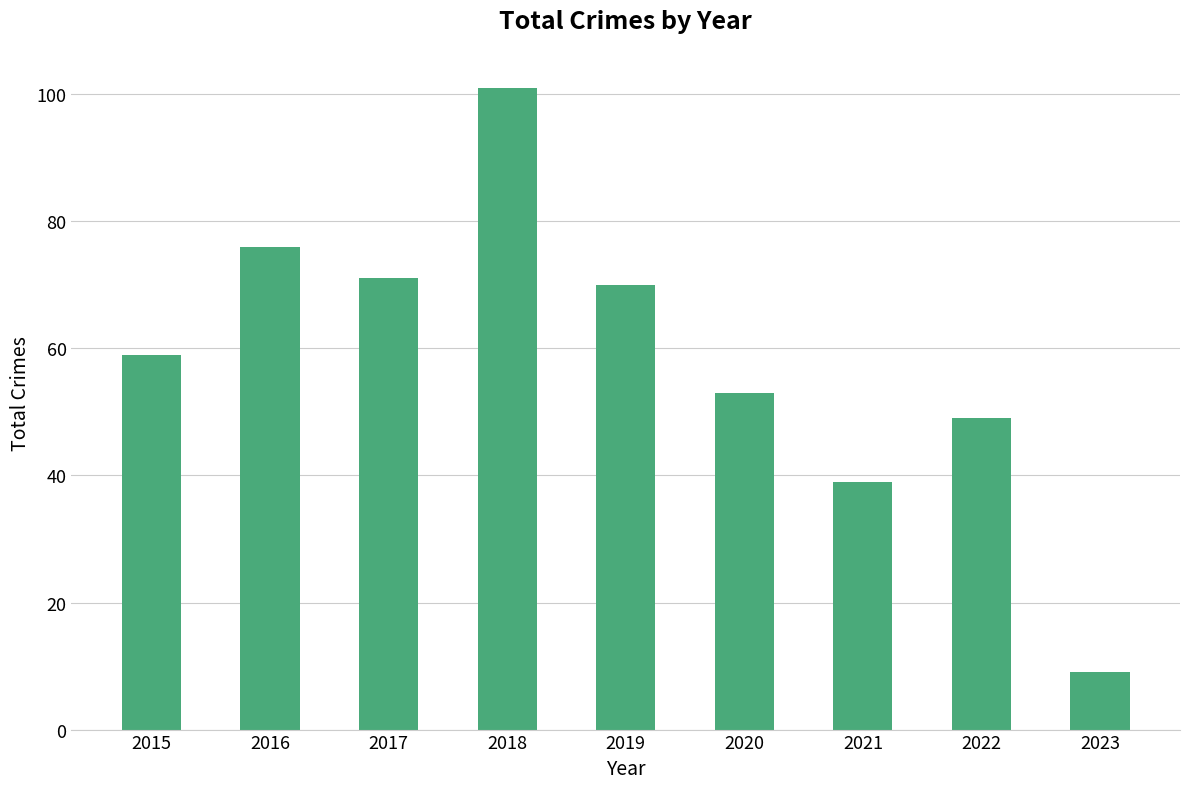

The value at 2022 is 24. True or false?

False